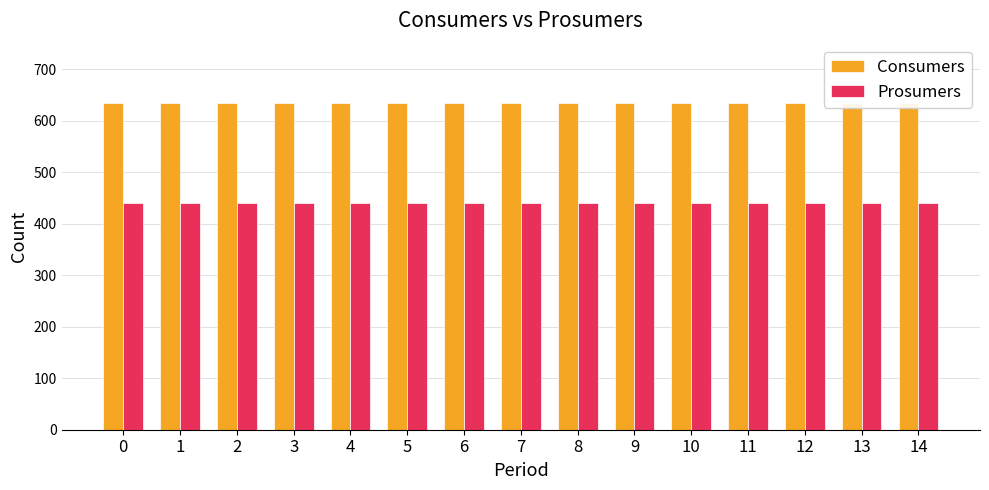

Reading left to right, transcribe all the data shown in this chart.

Consumers: 635	635	635	635	635	635	635	635	635	635	635	635	635	635	635
Prosumers: 440	440	440	440	440	440	440	440	440	440	440	440	440	440	440